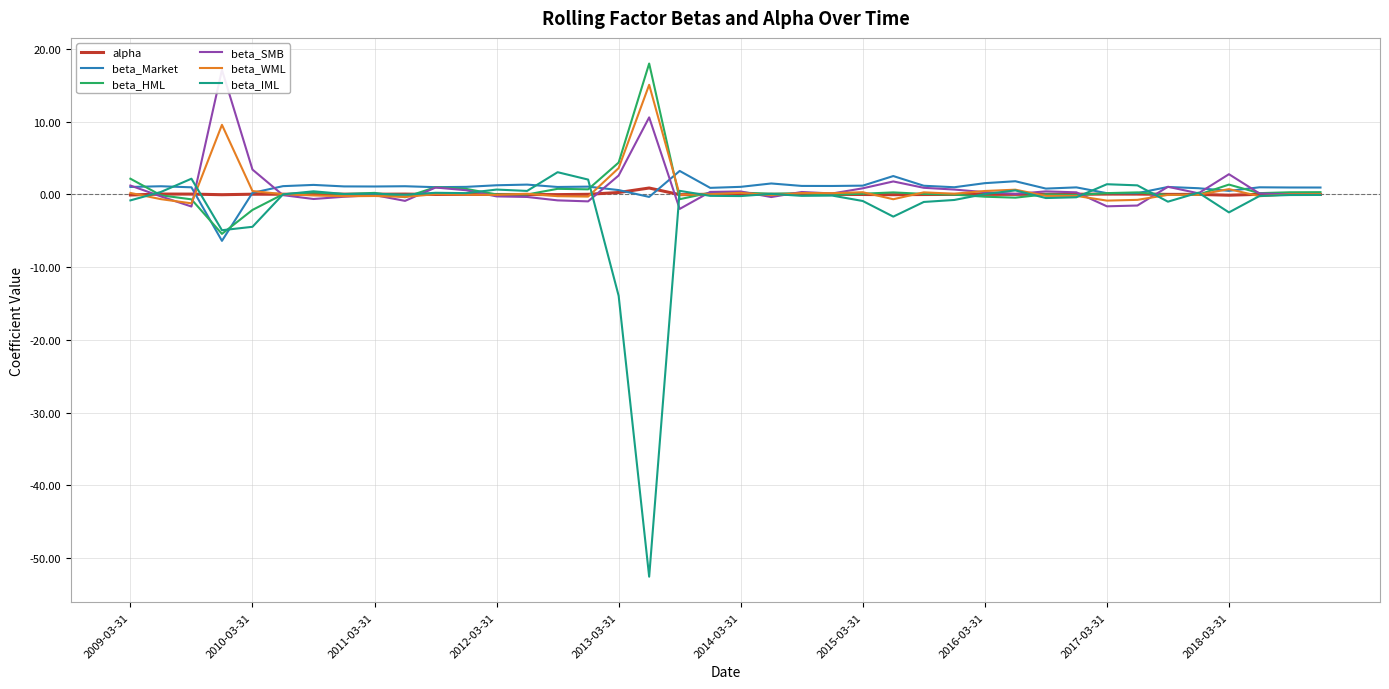

How many categories are shown in the chart?

40